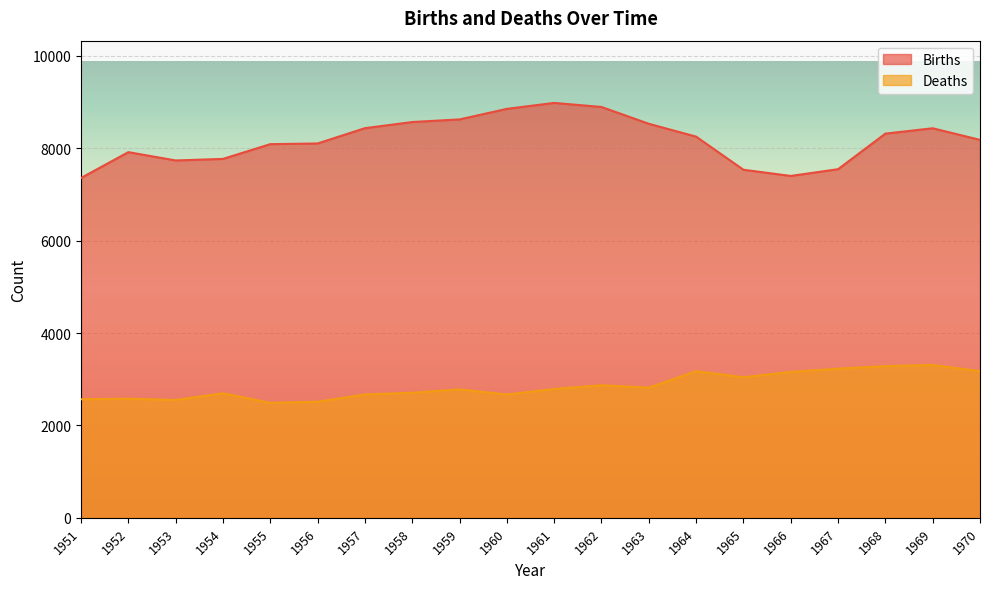

Rank the series by their average value, from highest to lowest.

Births, Deaths